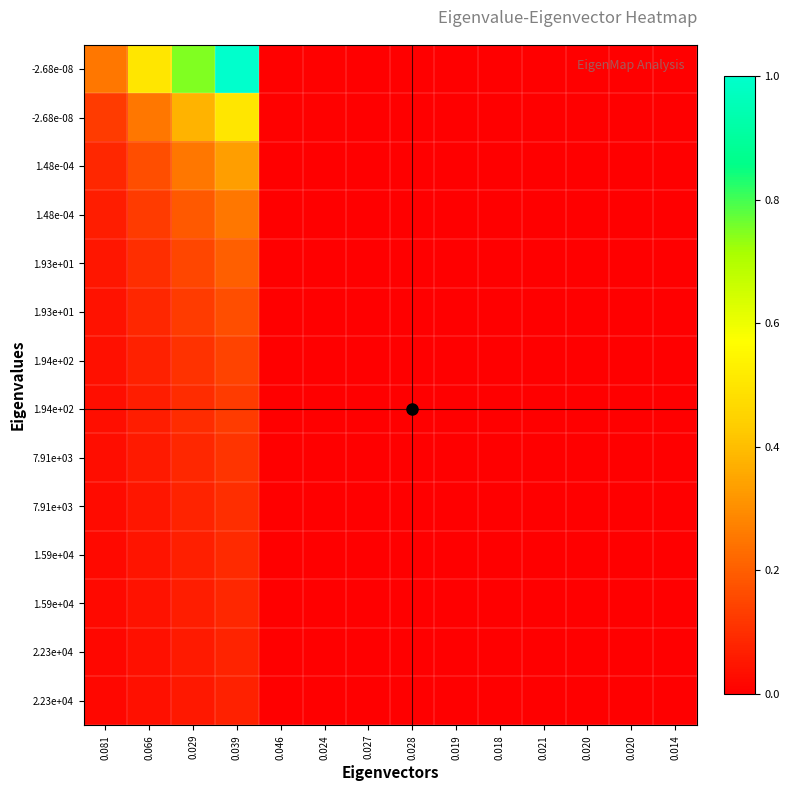

How many data points does each series have?

14